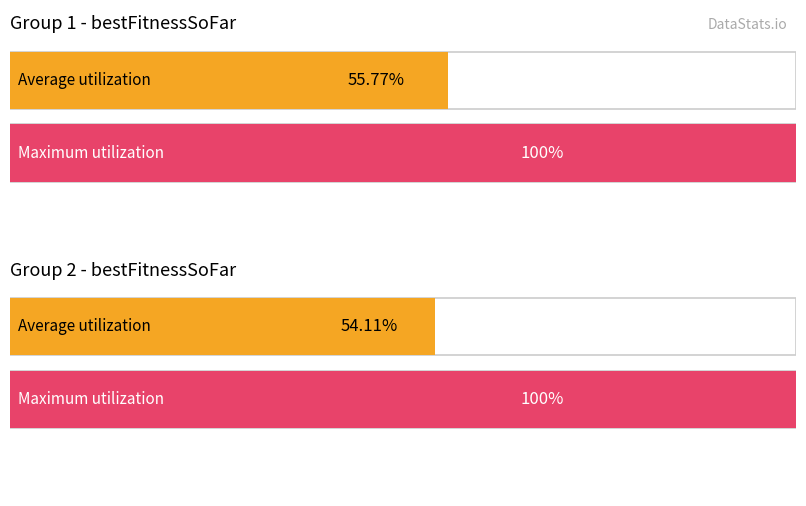

At which category is the sum across all series the highest?

Group 1 (bestFitnessSoFar)